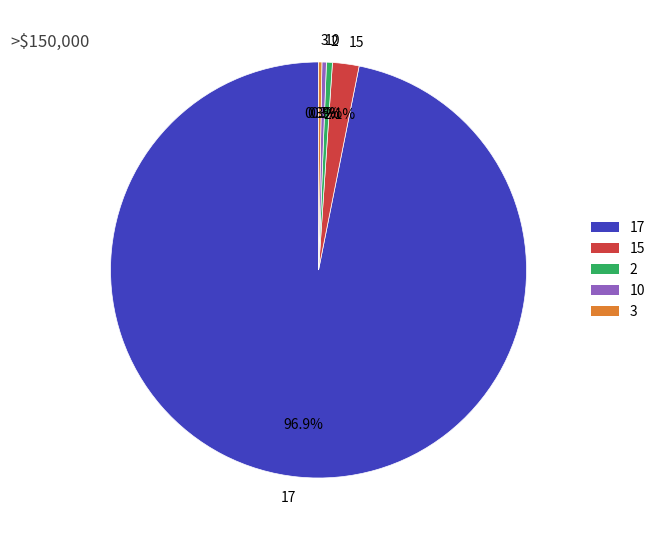

Which slice is the largest?

17